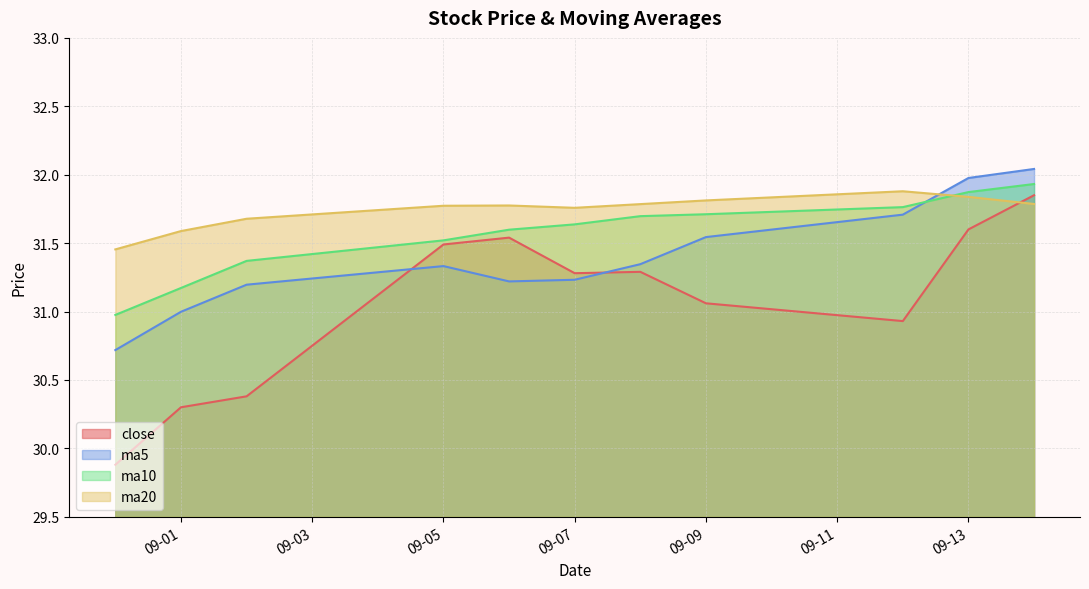

Rank the series by their average value, from highest to lowest.

ma20, ma10, ma5, close